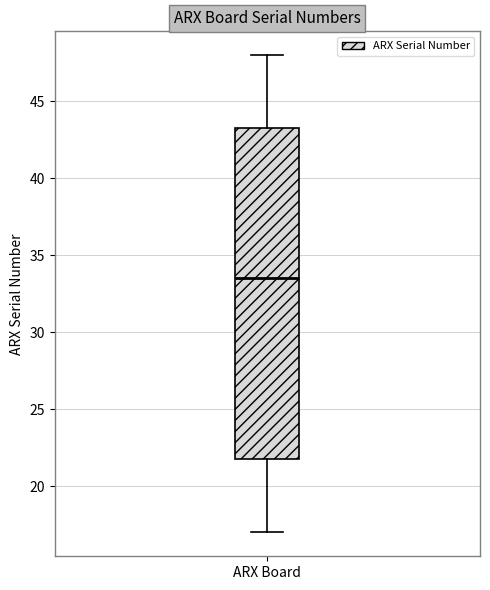

Read this box plot against the y-axis: the position of the median line, the range covered by the box, and the ends of both whiskers. The values are not printed on the chart, so give them approximately, as read against the axis.

median 33.5, box 22.0 to 43.5, whiskers 17.0 to 48.0